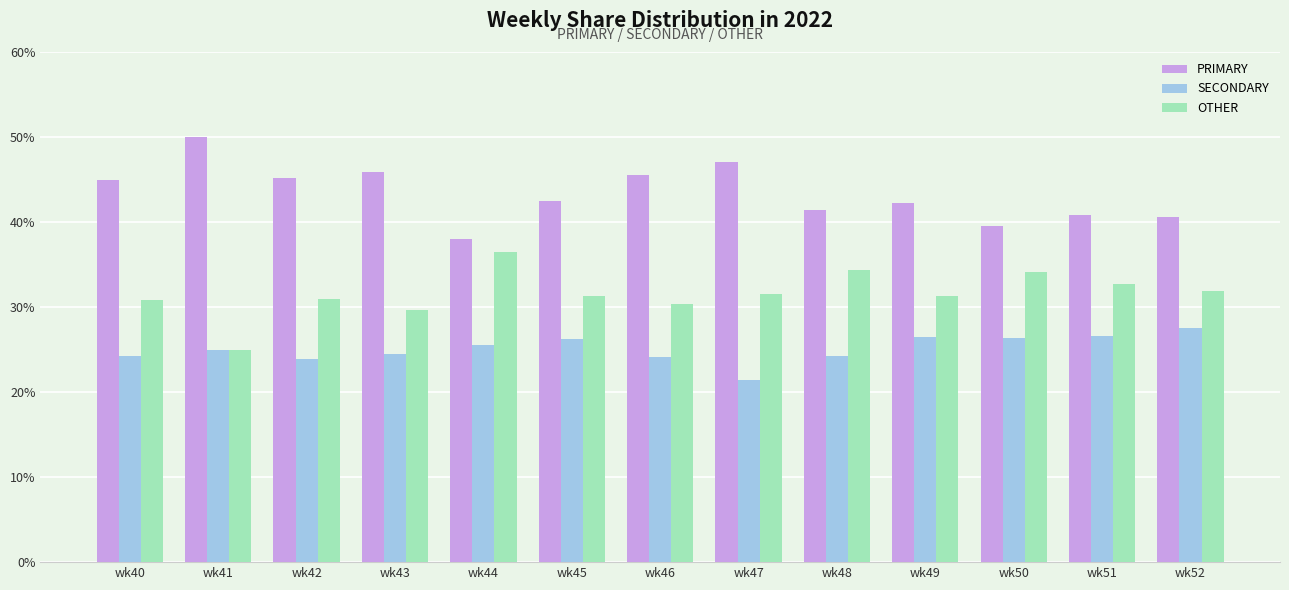

How many data points does each series have?

13